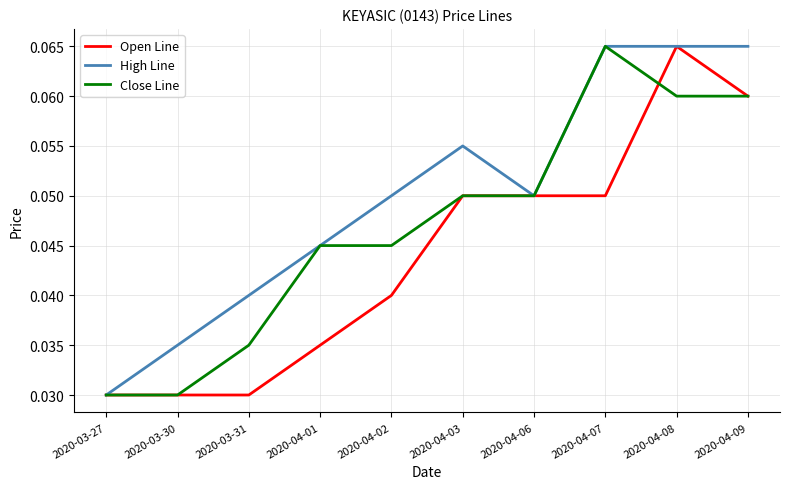

At which category does the chart reach its peak across all series?

2020-04-08